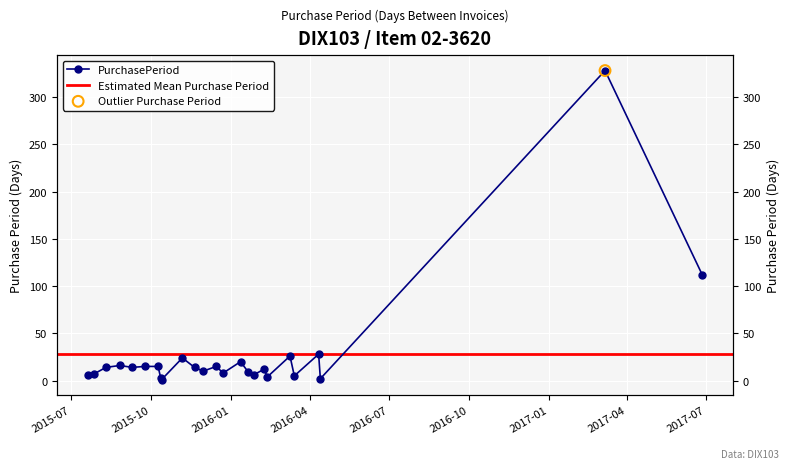

What is the change in value from 2015-11-06 to 2016-02-12?

-20